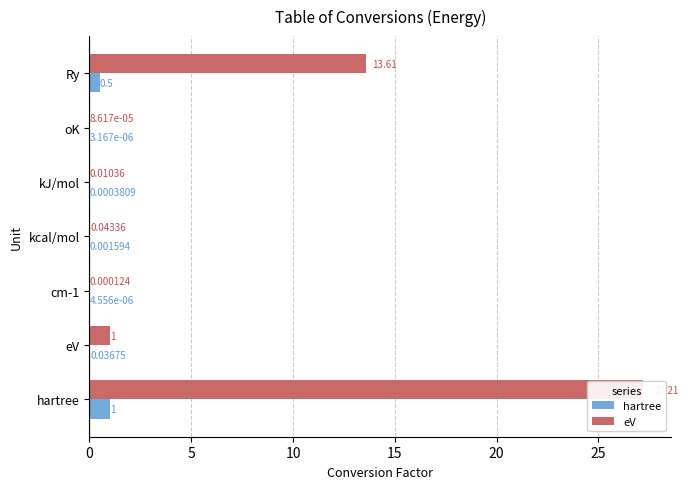

Rank the series by their average value, from lowest to highest.

hartree, eV